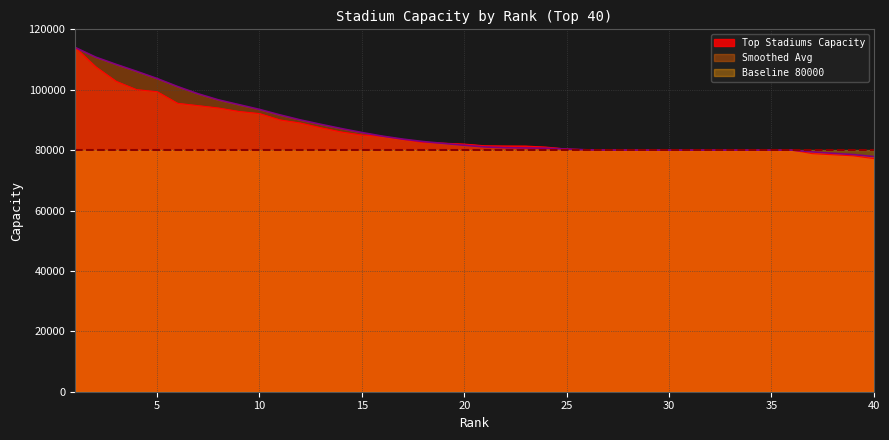

Is the value of Smoothed Avg at 21 greater than the value of Top Stadiums Capacity at 23?

No